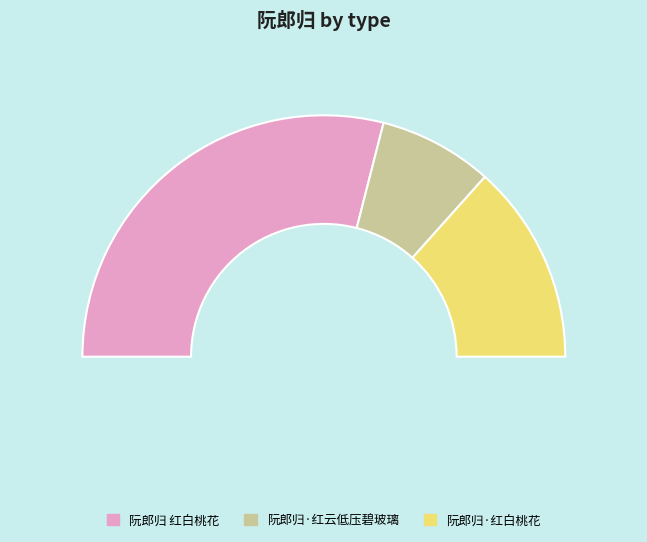

How many segments does this pie chart have?

3